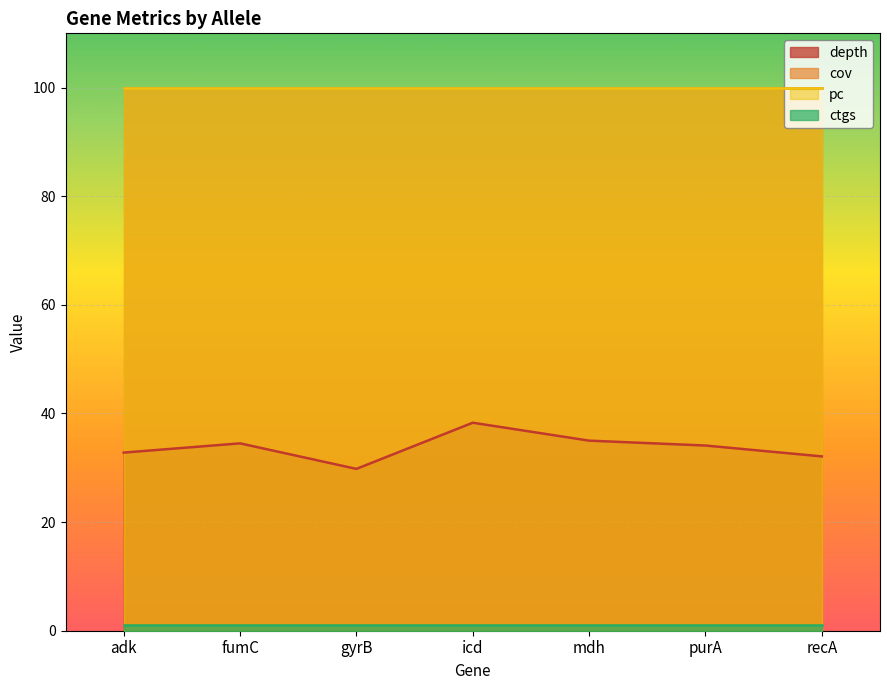

What is the difference between the highest and lowest values at purA?

99.0